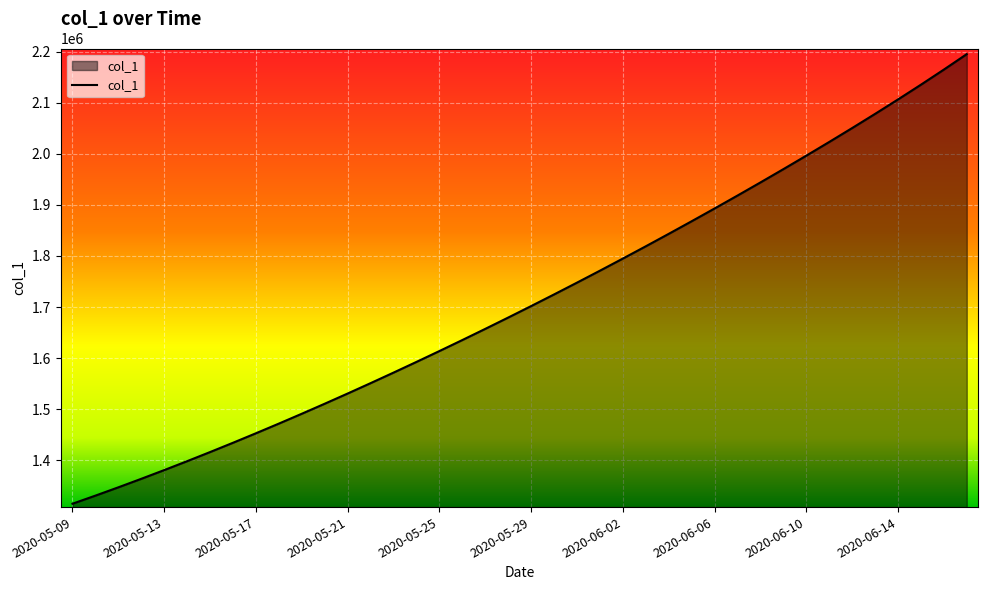

What is the maximum value shown in the chart?

2194955.5